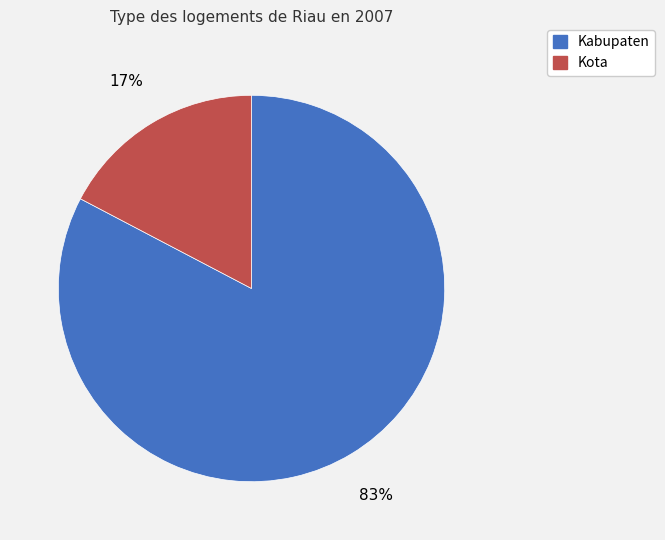

Is there a majority slice in this chart?

Yes